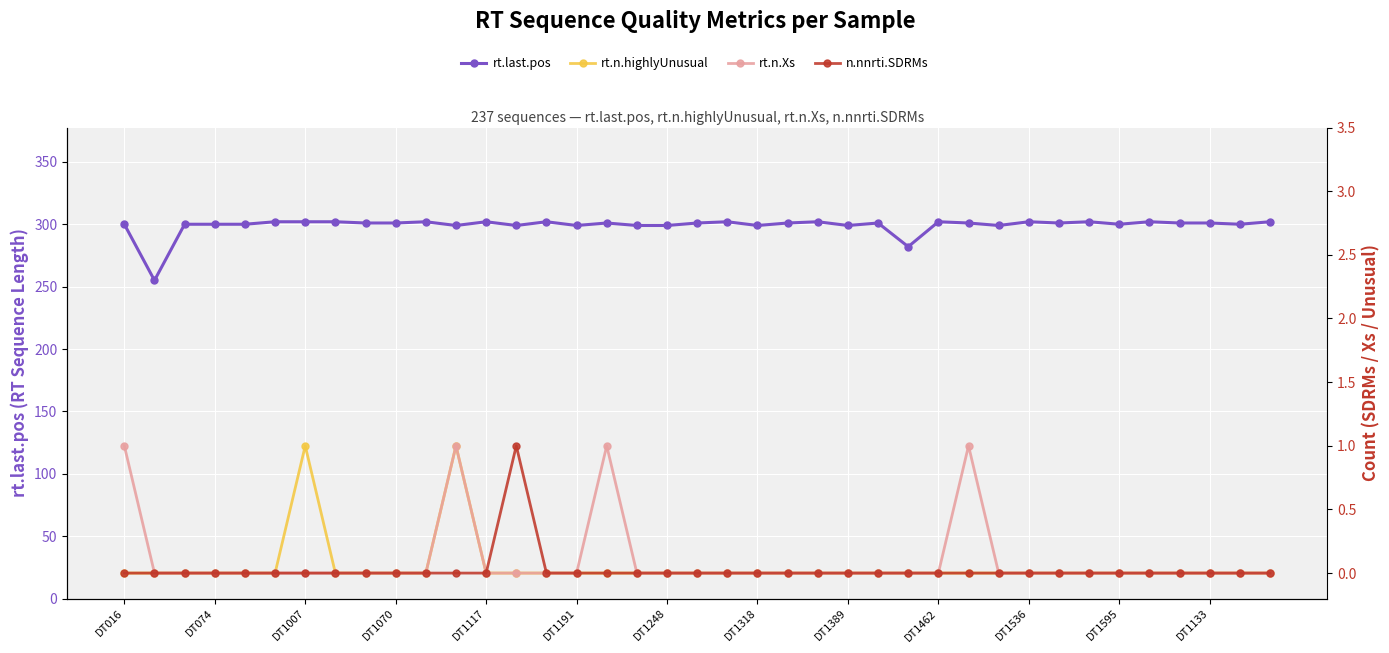

At 23, list the series in order from largest to smallest.

rt.last.pos, rt.n.highlyUnusual, rt.n.Xs, n.nnrti.SDRMs